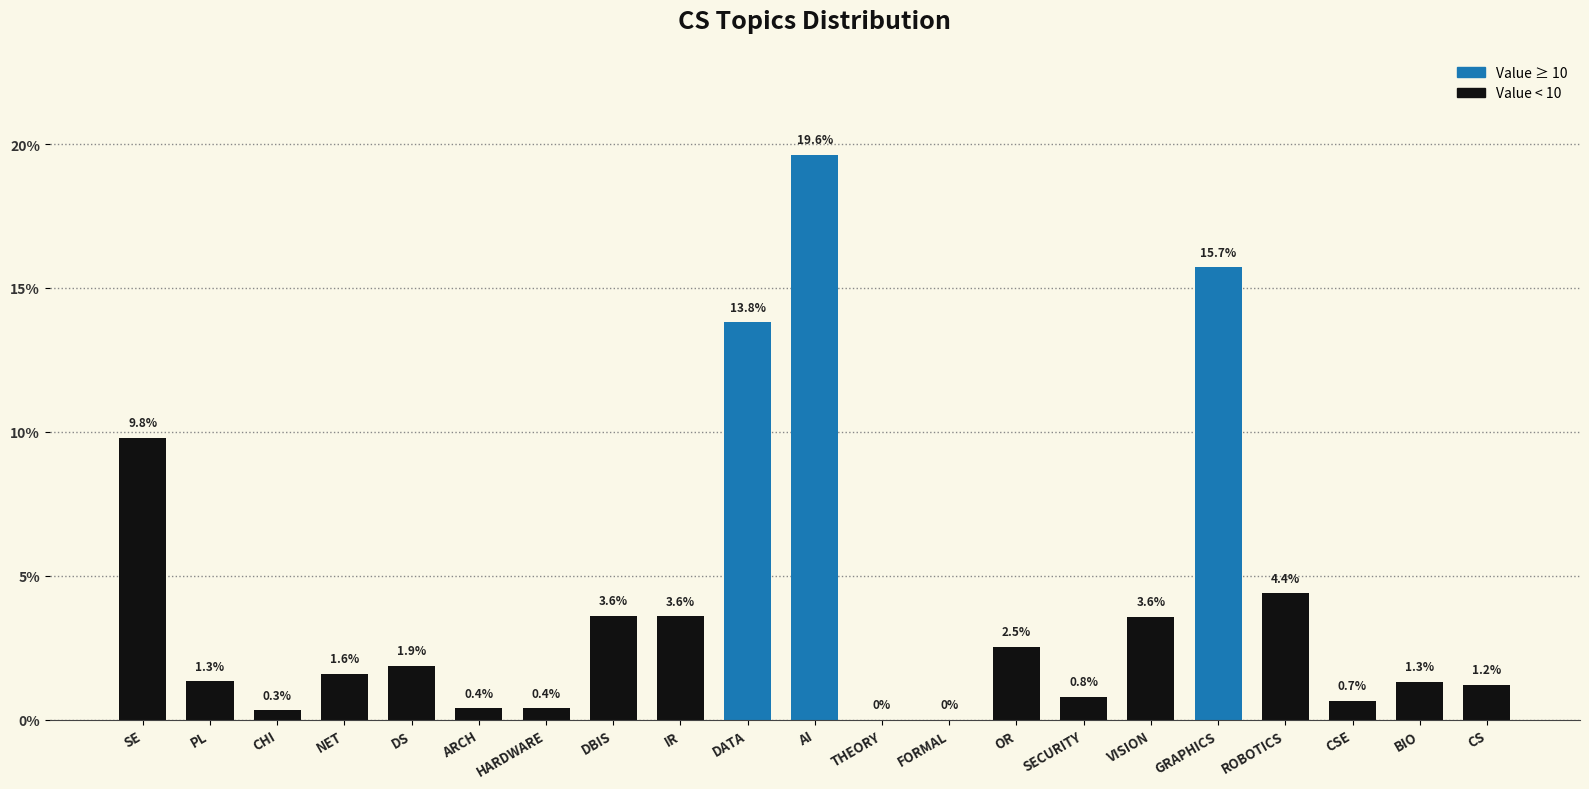

What is the greatest value displayed?

19.6